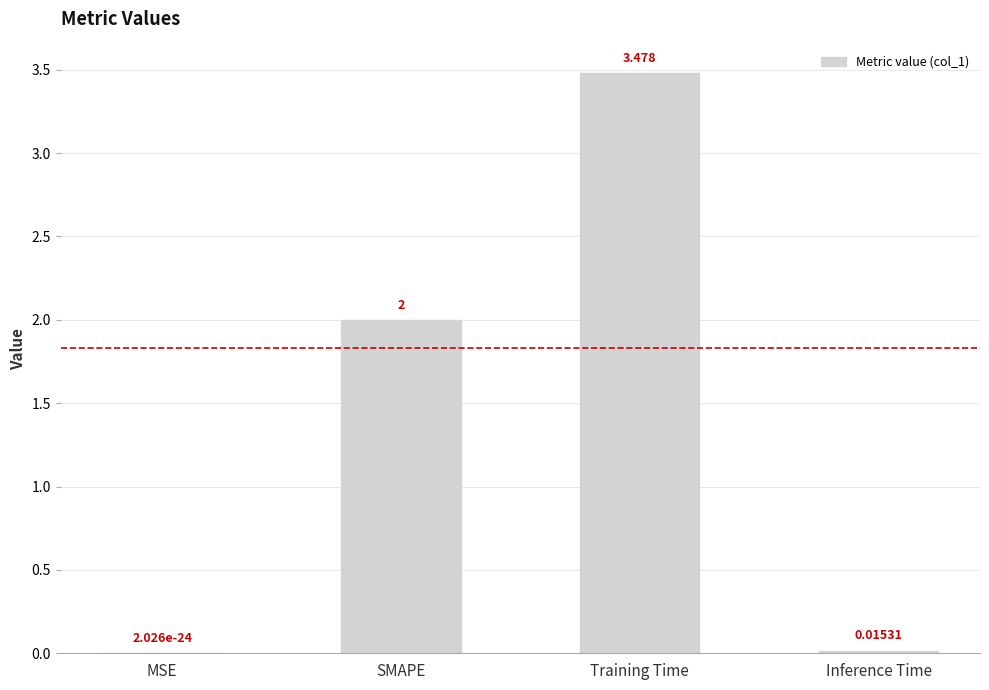

At which label is the value closest to 1?

Inference Time